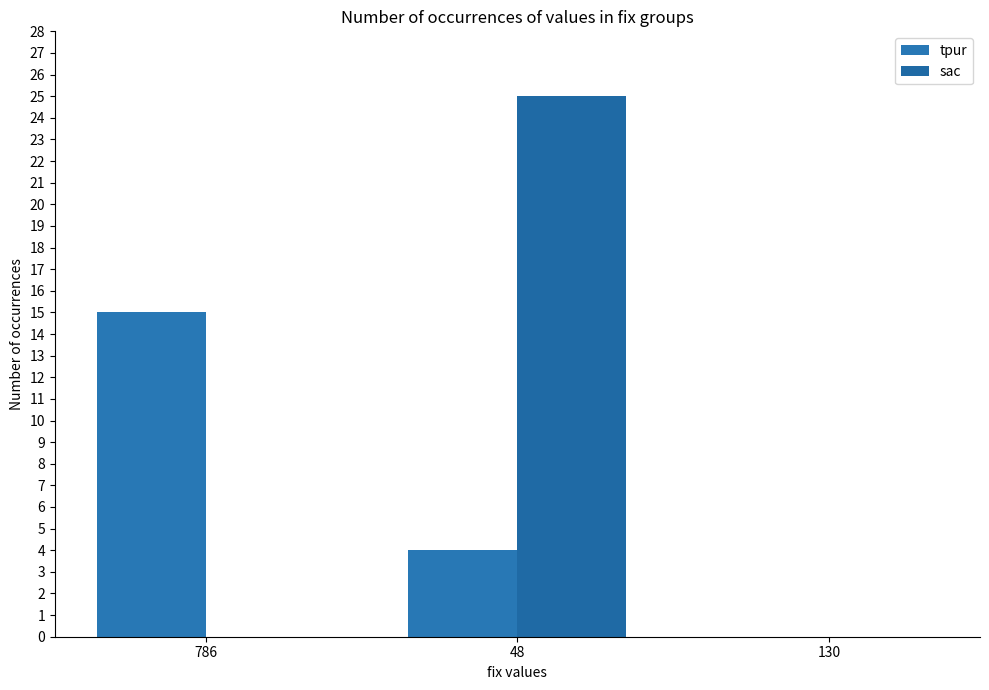

Read the tpur value at 48.

4